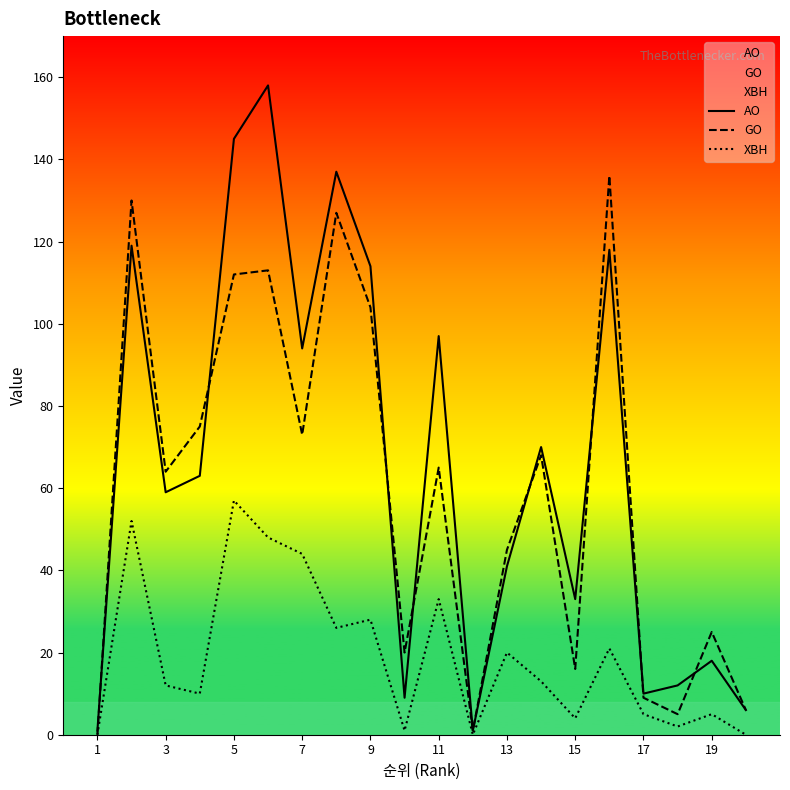

What is the maximum value shown in the chart?

158